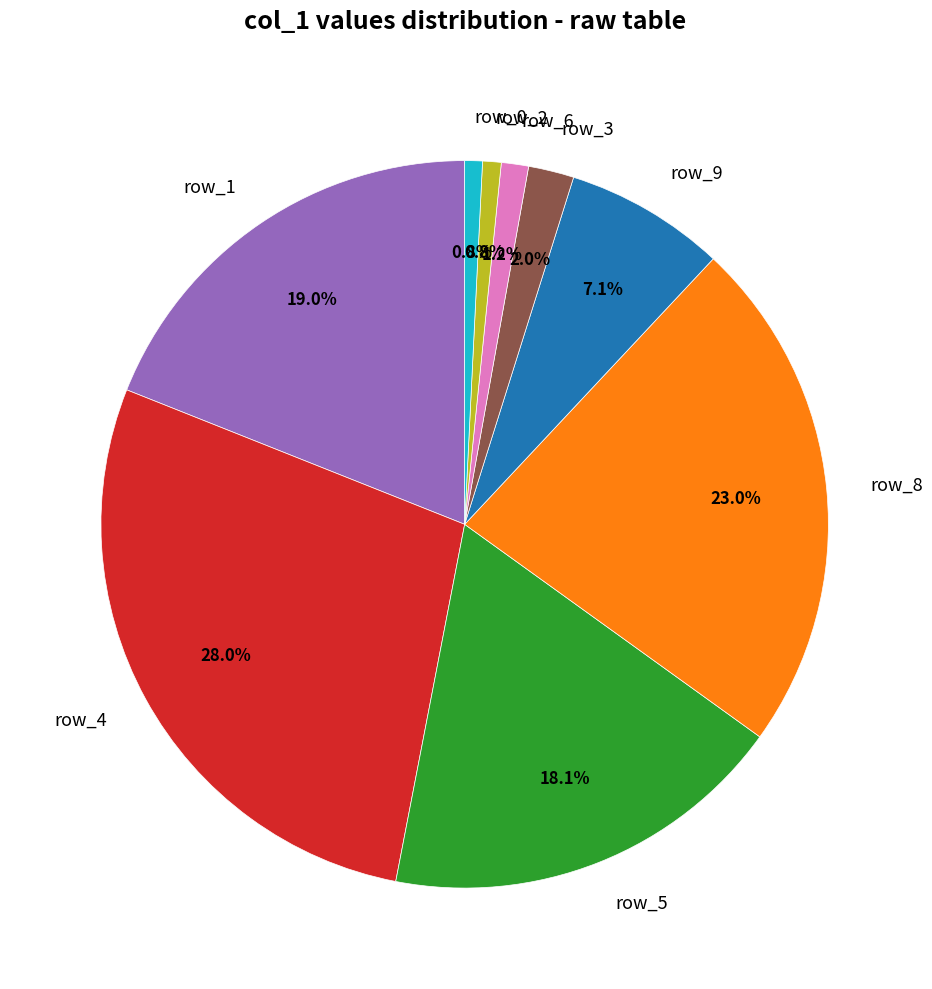

Which slice is the largest?

row_4